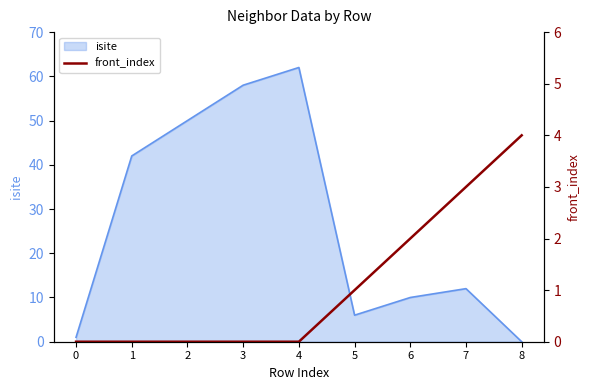

The isite series shows 10 at 5. True or false?

False